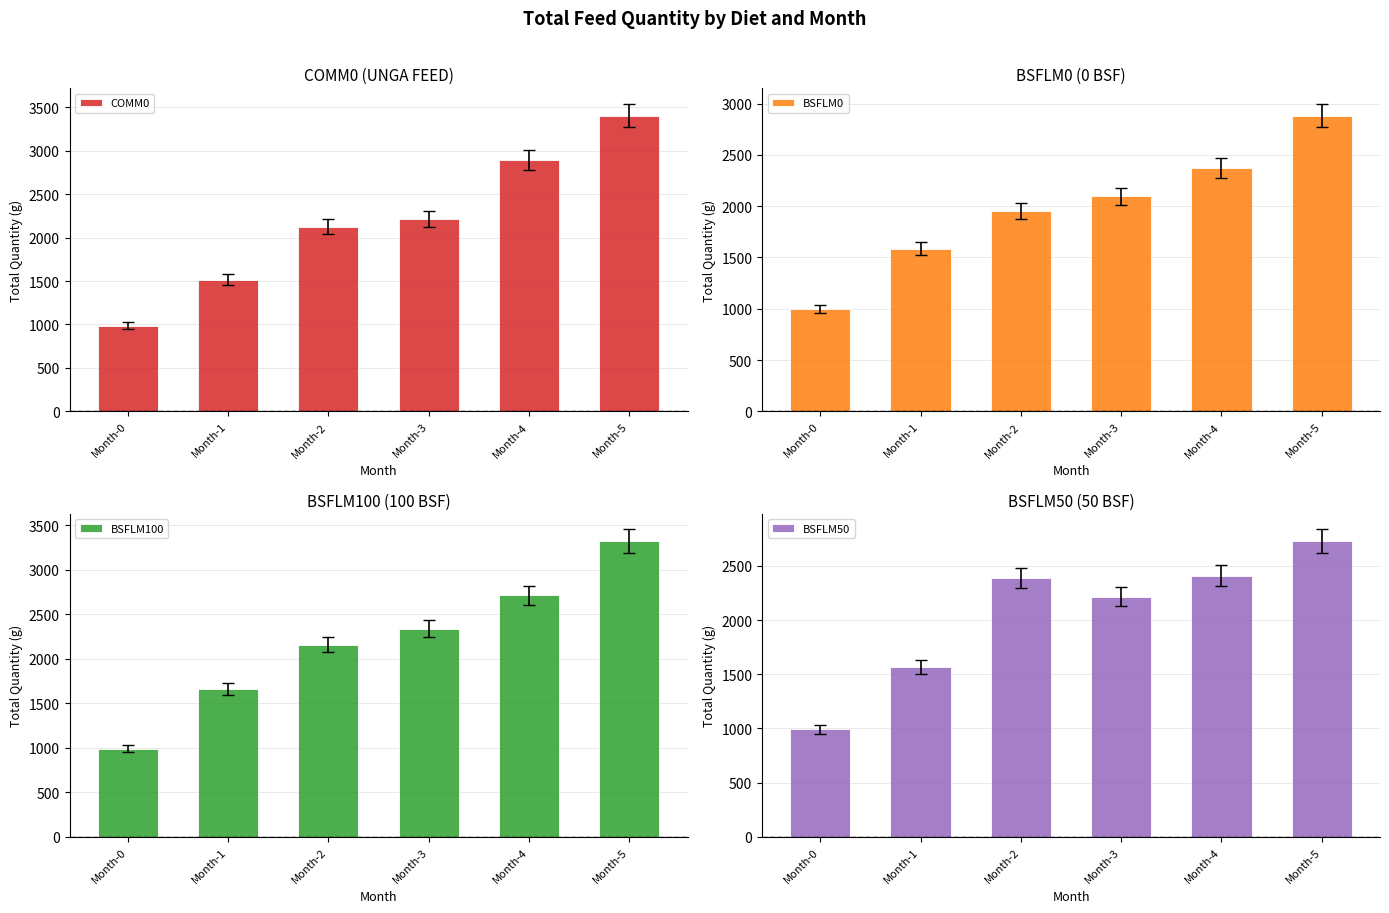

How many groups of bars are there?

6